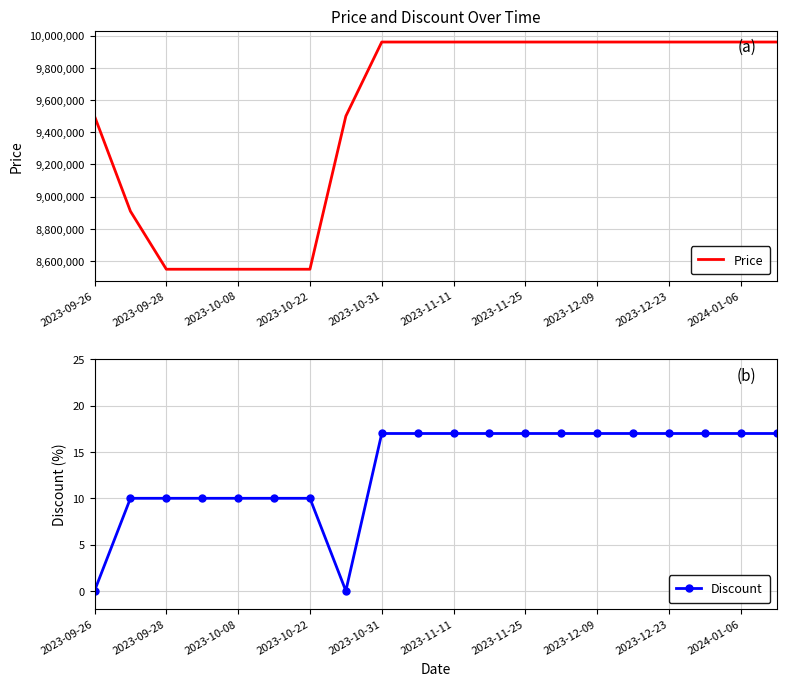

True or false: Discount has a value of 30 at 2024-01-06.

False